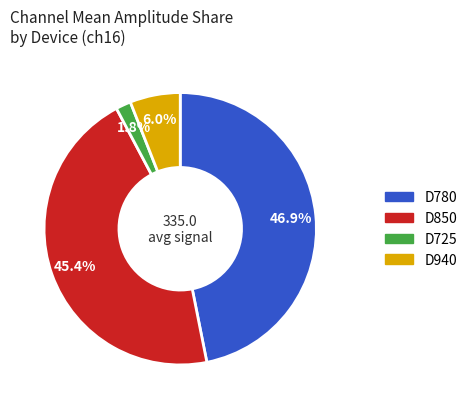

To the nearest percent, what percentage of the pie is D940?

6%